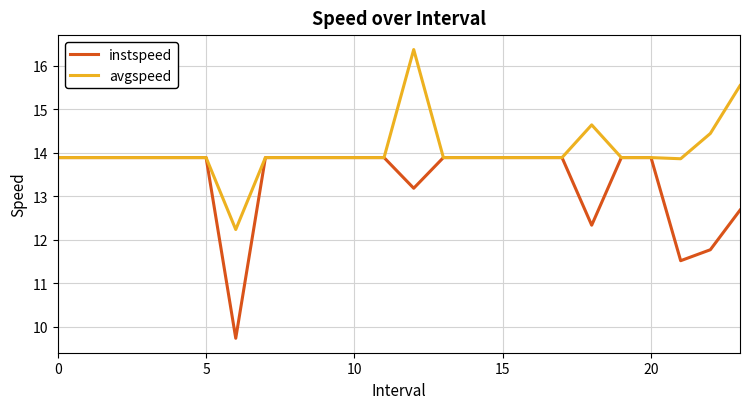

What is the minimum value for avgspeed?

12.2